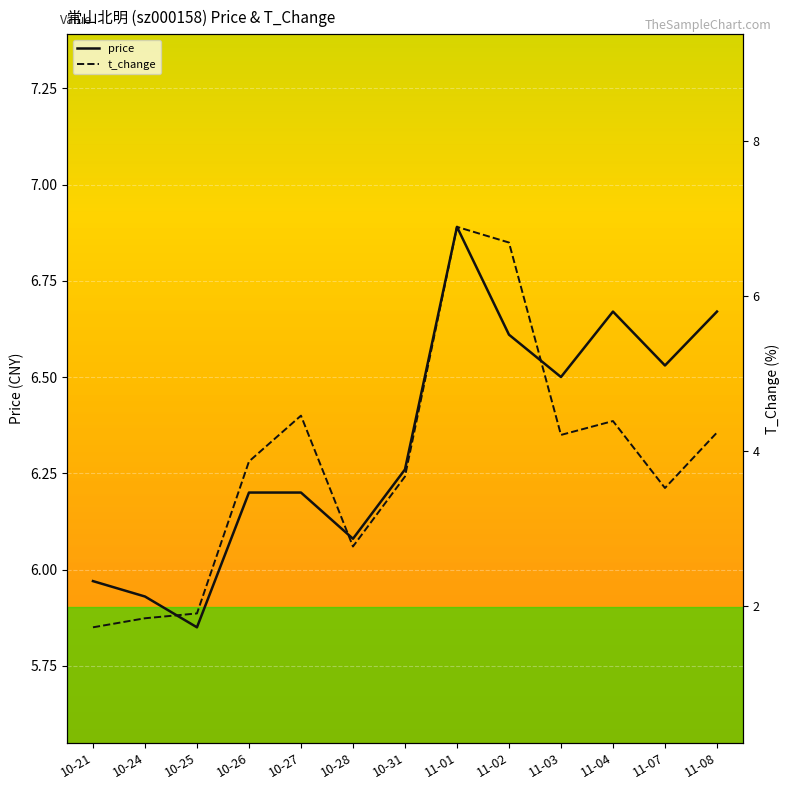

Between 11-02 and 11-08, which series saw the biggest shift?

t_change